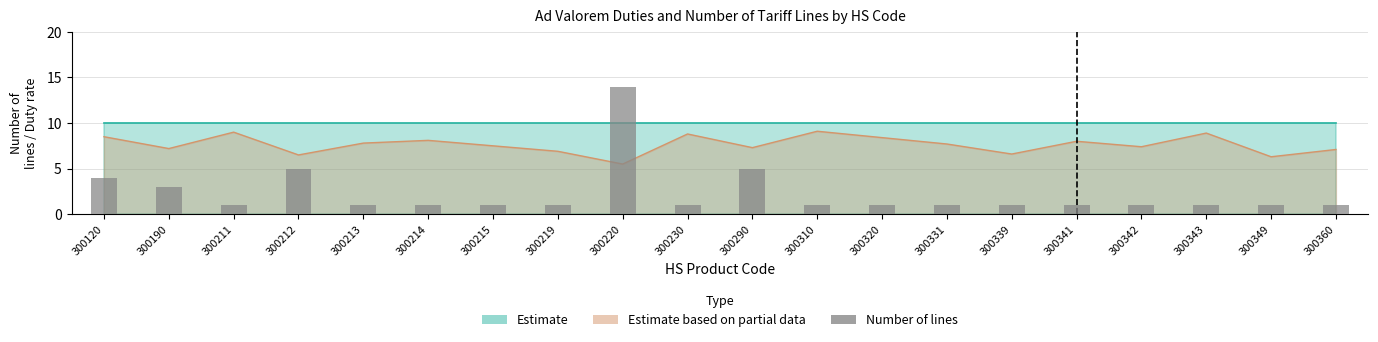

The value at 300230 is 1. True or false?

False